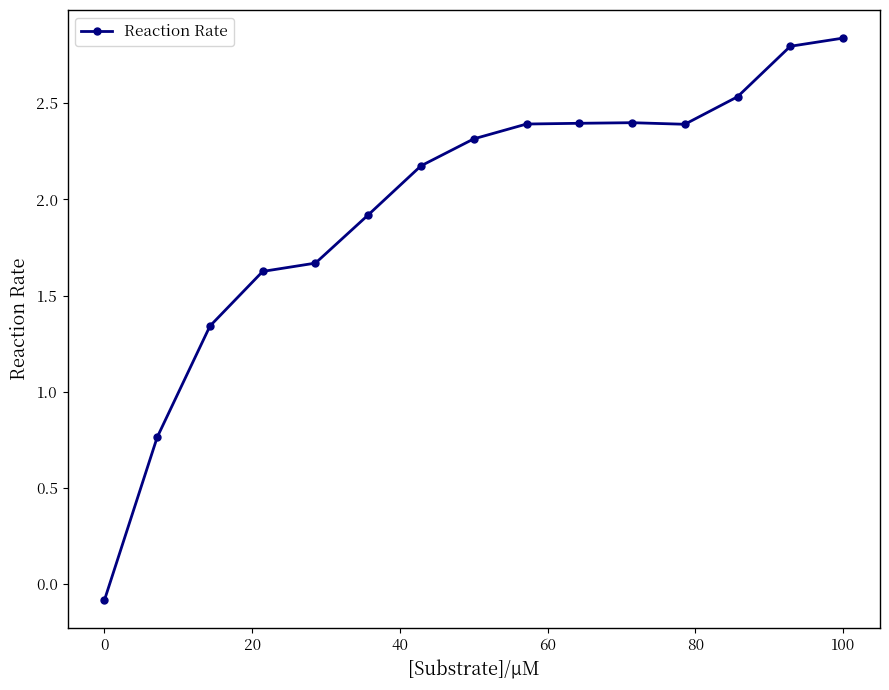

What is the difference between the maximum and minimum values?

2.9